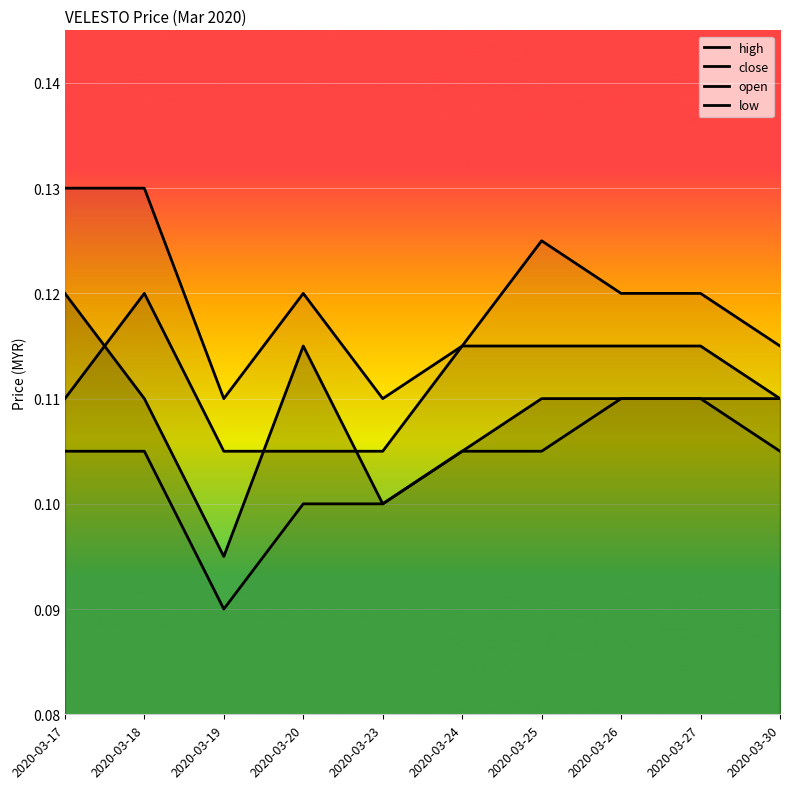

Rank the series by their maximum value, from lowest to highest.

low, close, open, high